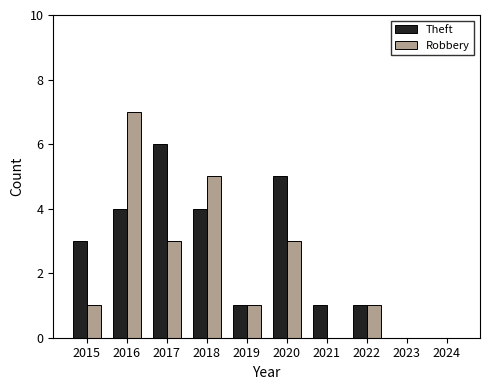

Is it true that Robbery equals 3 at 2017?

True